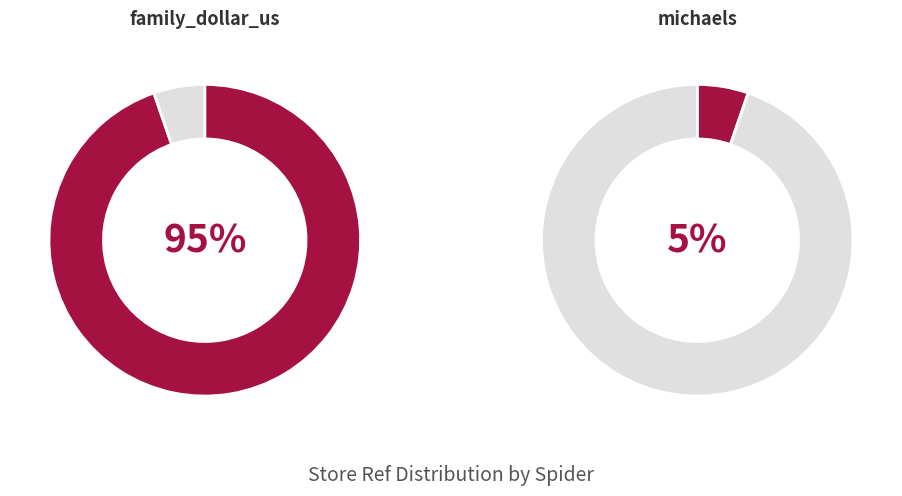

Which has a higher value, family_dollar_us or michaels?

family_dollar_us